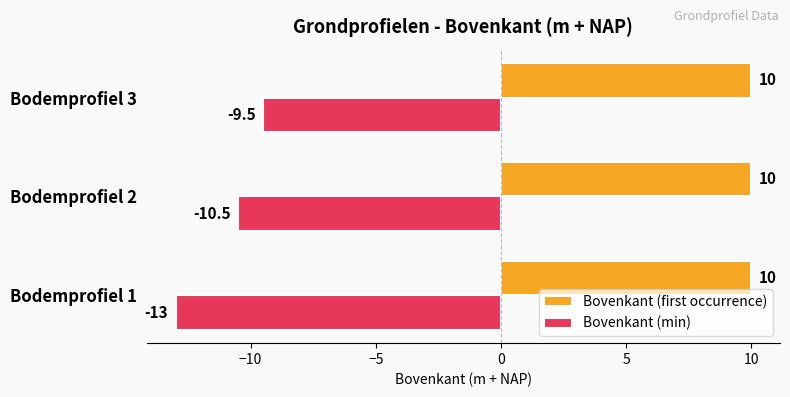

What are all the series names shown in the legend?

Bovenkant (first occurrence), Bovenkant (min)